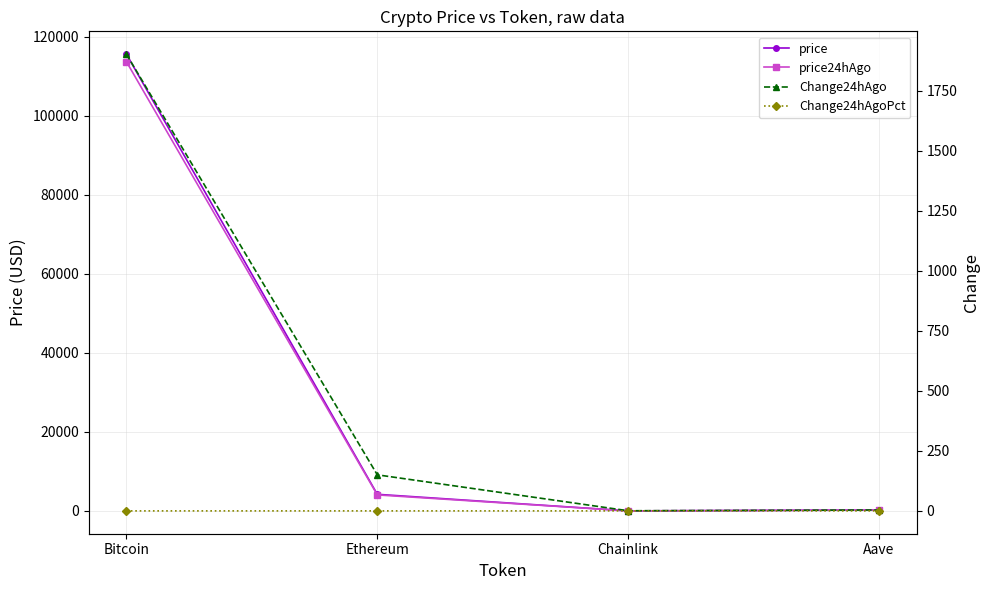

What are all the series names shown in the legend?

price, price24hAgo, Change24hAgo, Change24hAgoPct